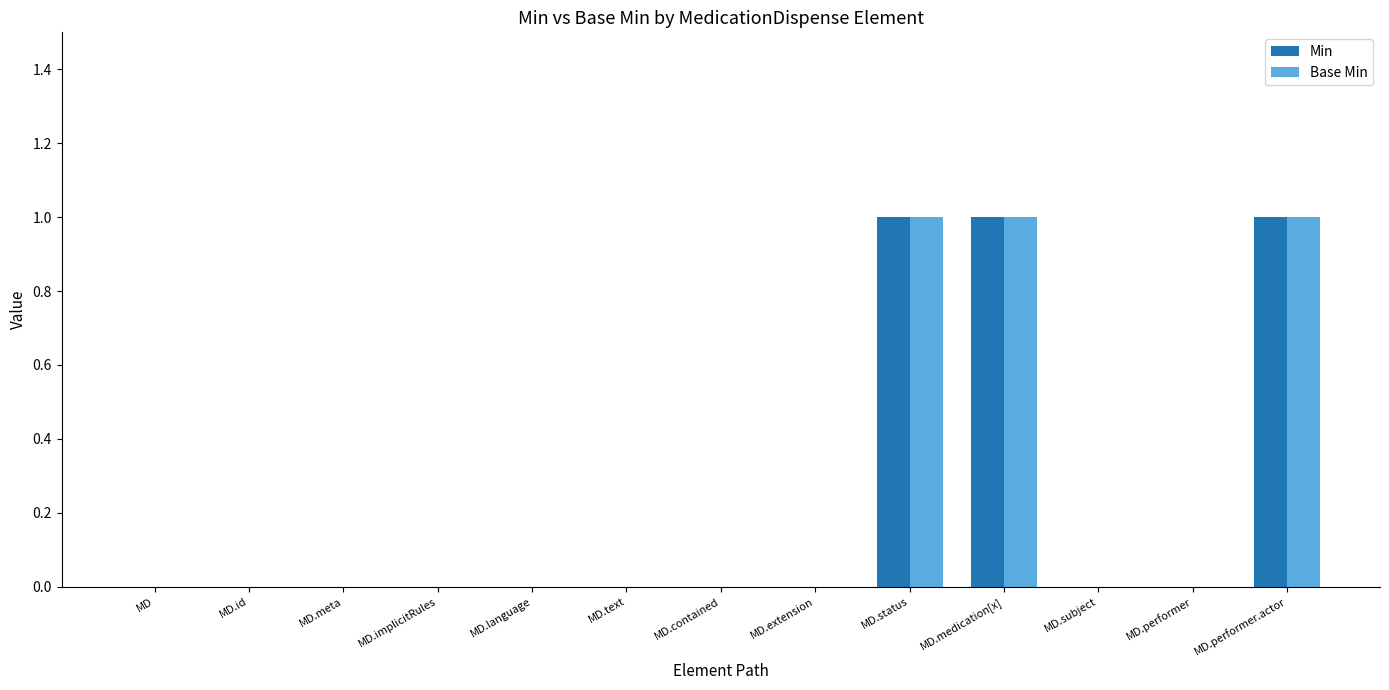

What are all the series names shown in the legend?

Min, Base Min